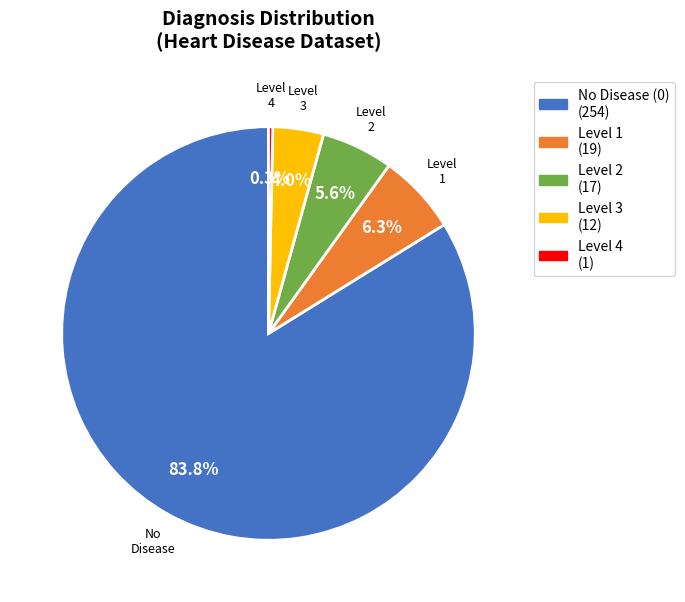

Is there any slice that represents more than half of the pie?

Yes